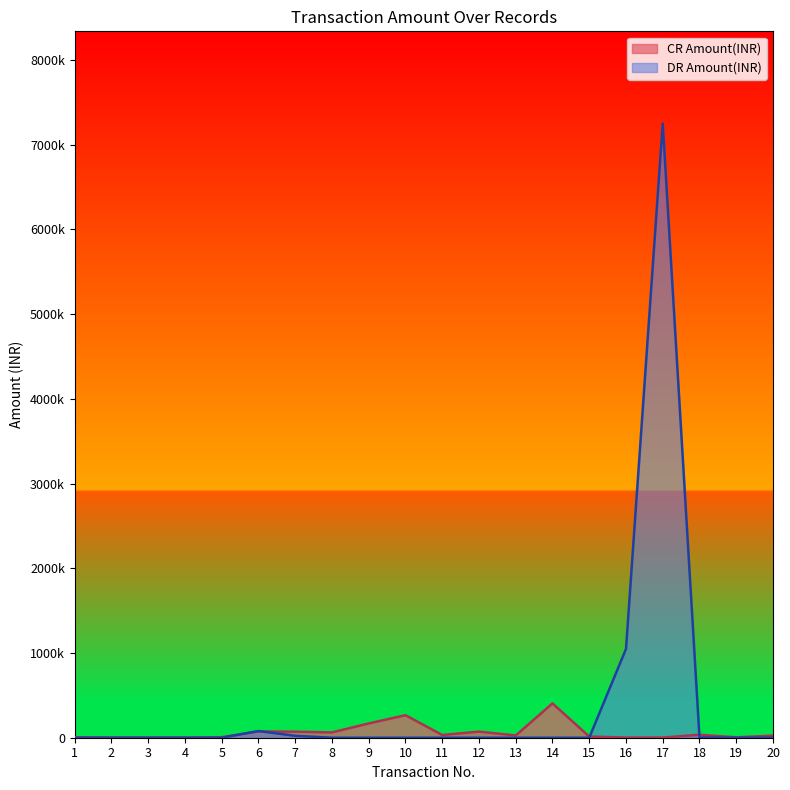

How many lines are shown in the chart?

2